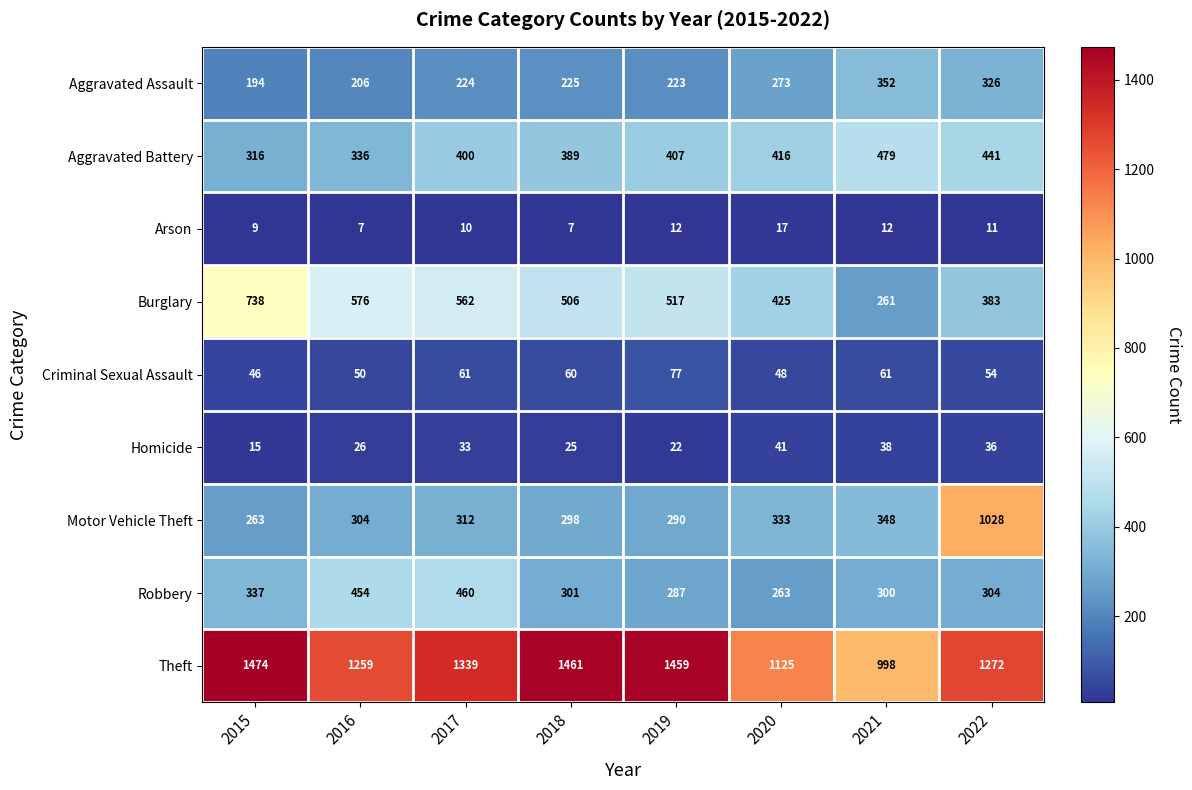

What is the spread (max minus min) of values at 2016?

1252